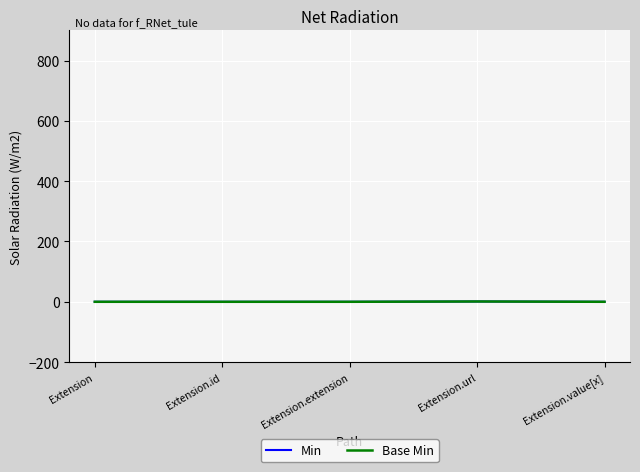

Does the chart display data point markers on the line(s)?

No